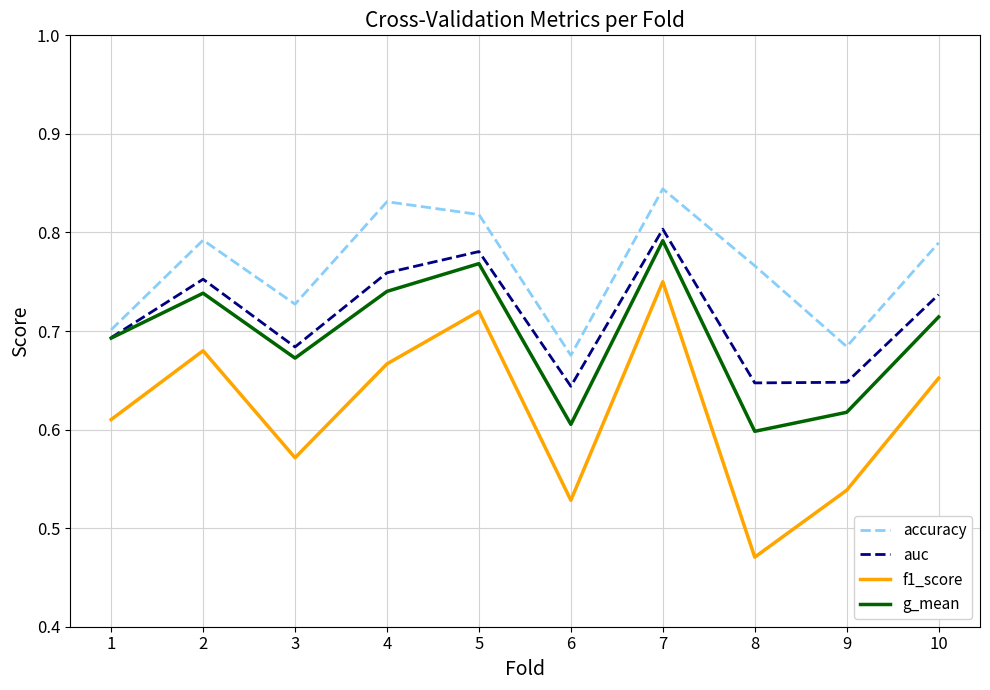

Rank the series at 5 from highest to lowest value.

accuracy, auc, g_mean, f1_score